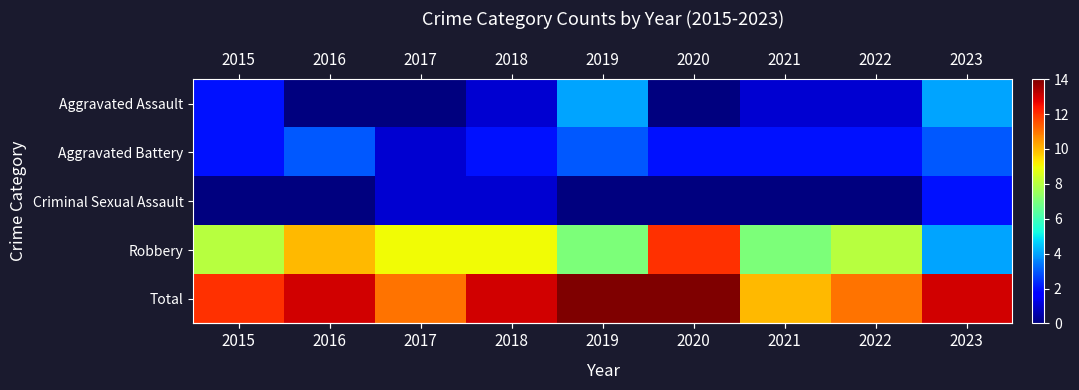

Which series has the largest total across all categories?

row_4